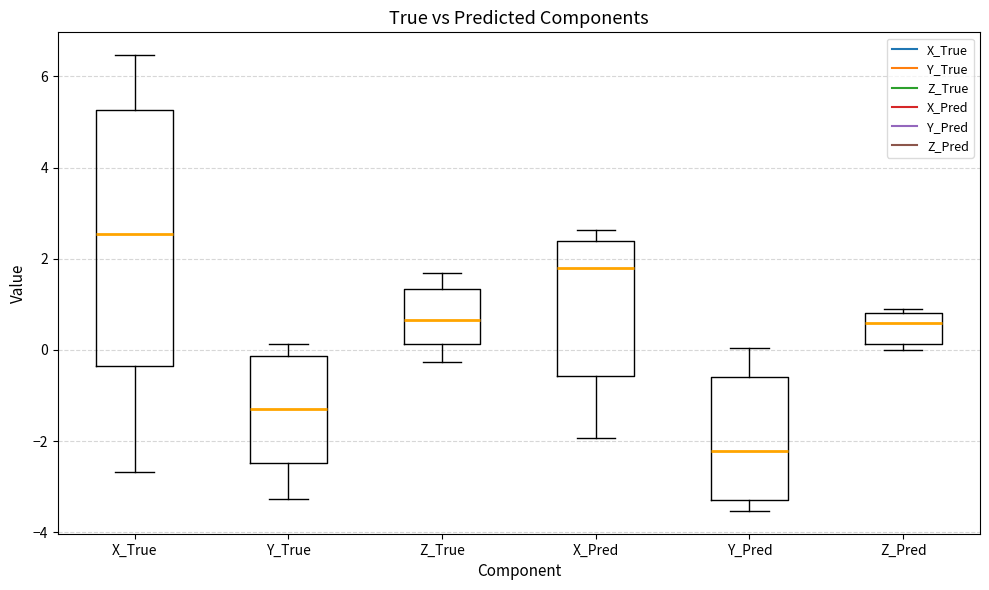

Reading left to right, read every box against the y-axis: the position of its median line, the range the box covers, and the ends of its whiskers. The values are not printed on the chart, so give them approximately, as read against the axis.

X_True: median 2.6, box -0.4 to 5.2, whiskers -2.6 to 6.4
Y_True: median -1.2, box -2.4 to -0.2, whiskers -3.2 to 0.2
Z_True: median 0.6, box 0.2 to 1.4, whiskers -0.2 to 1.6
X_Pred: median 1.8, box -0.6 to 2.4, whiskers -2.0 to 2.6
Y_Pred: median -2.2, box -3.2 to -0.6, whiskers -3.6 to 0.0
Z_Pred: median 0.6, box 0.2 to 0.8, whiskers 0.0 to 0.8 (just above the box's upper edge)